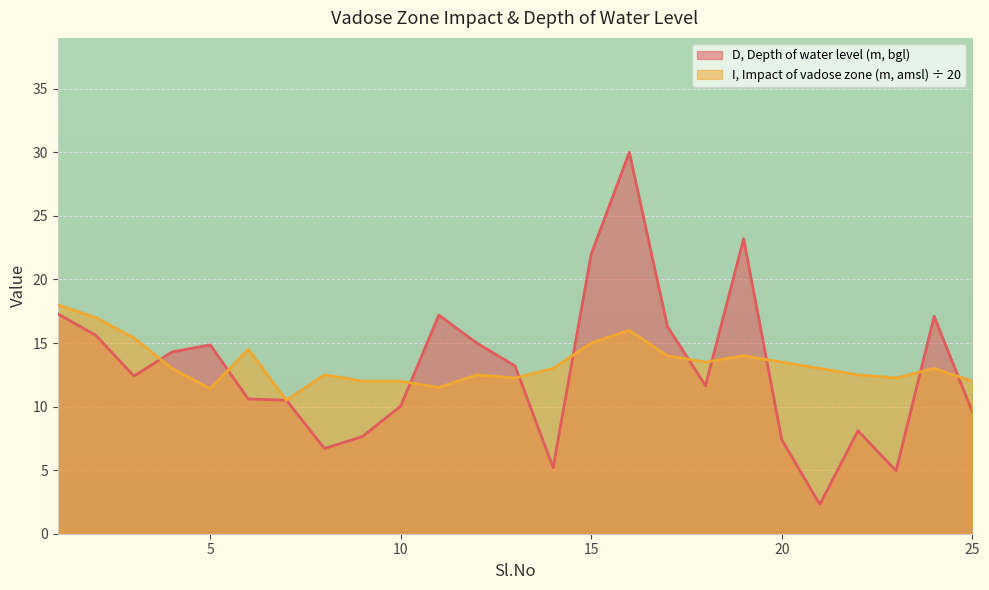

At 4, list the series in order from largest to smallest.

D, Depth of water level (m, bgl), I, Impact of vadose zone (m, amsl)